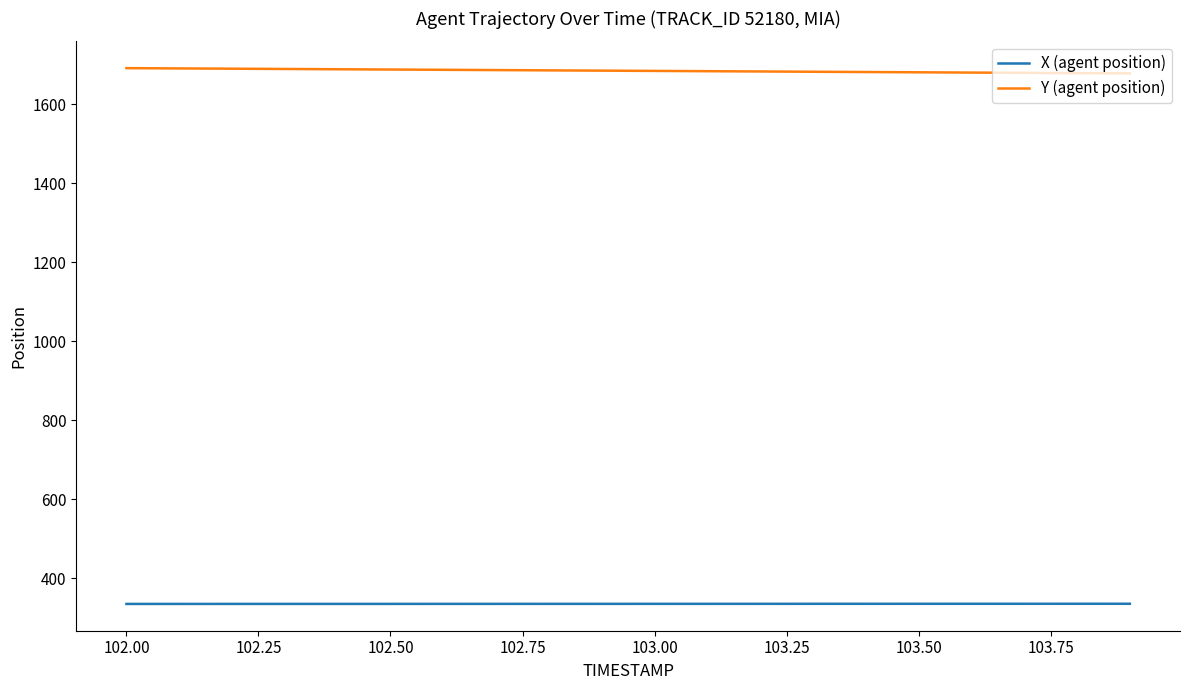

What is the minimum value for X (agent position)?

334.9